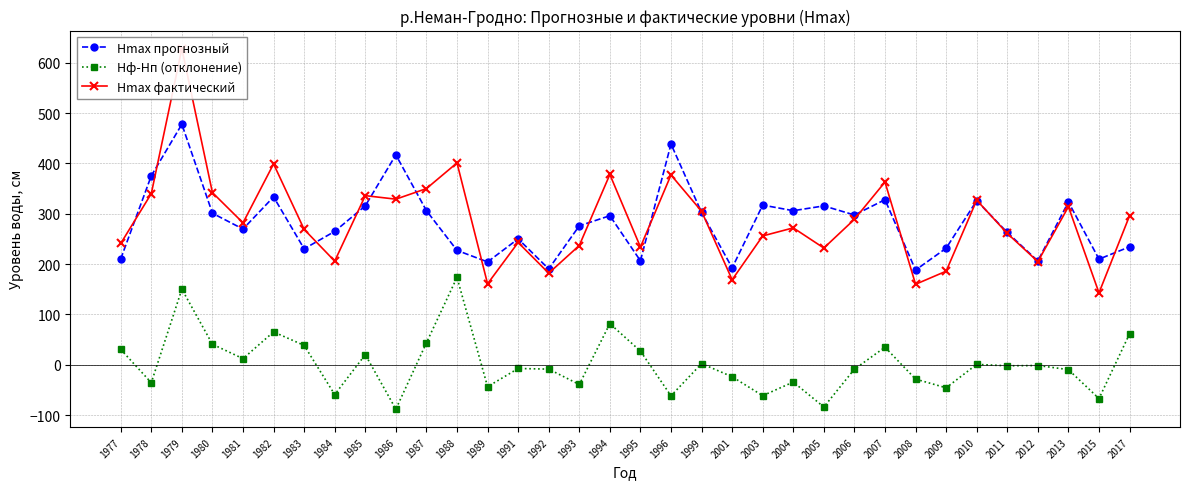

Where is the first local maximum for Hmax прогнозный?

1979